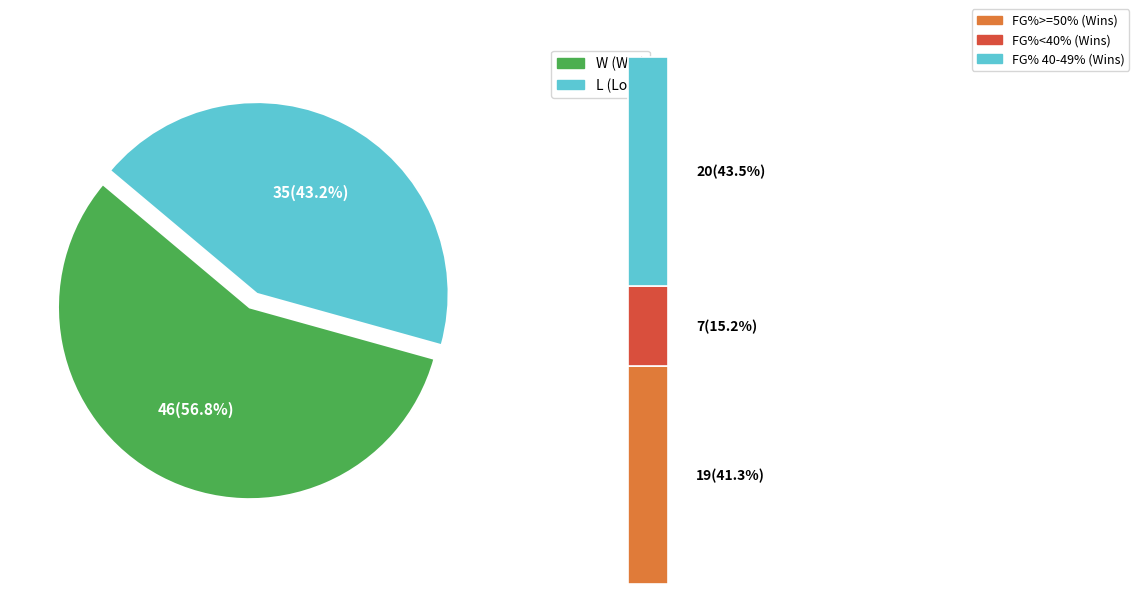

How many segments does this pie chart have?

2